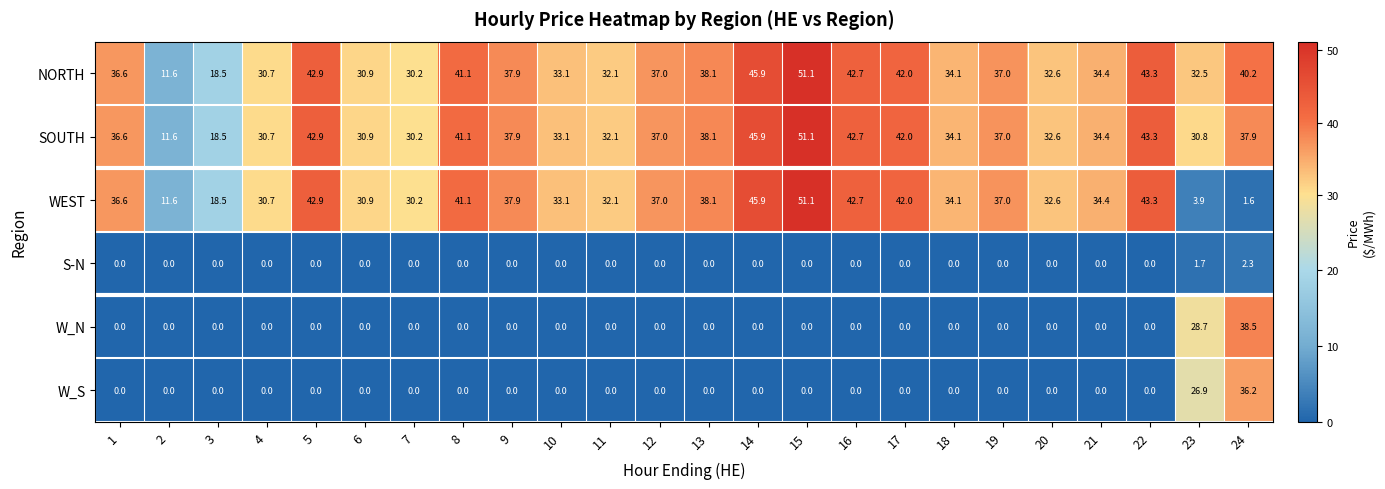

True or false: W_S has a value of 22.4 at 18.

False